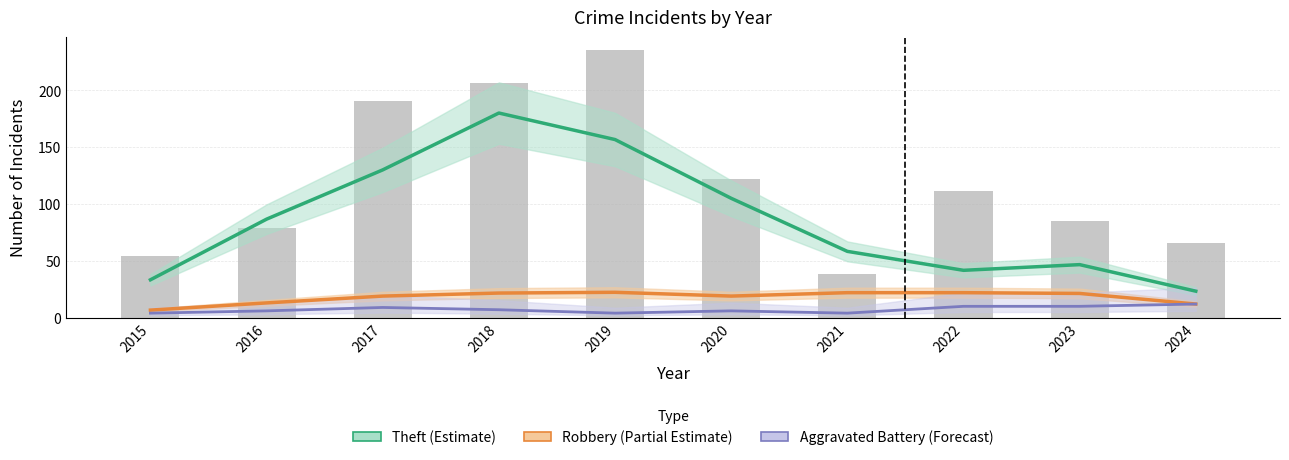

At which label does Theft (Estimate) reach its minimum?

2024